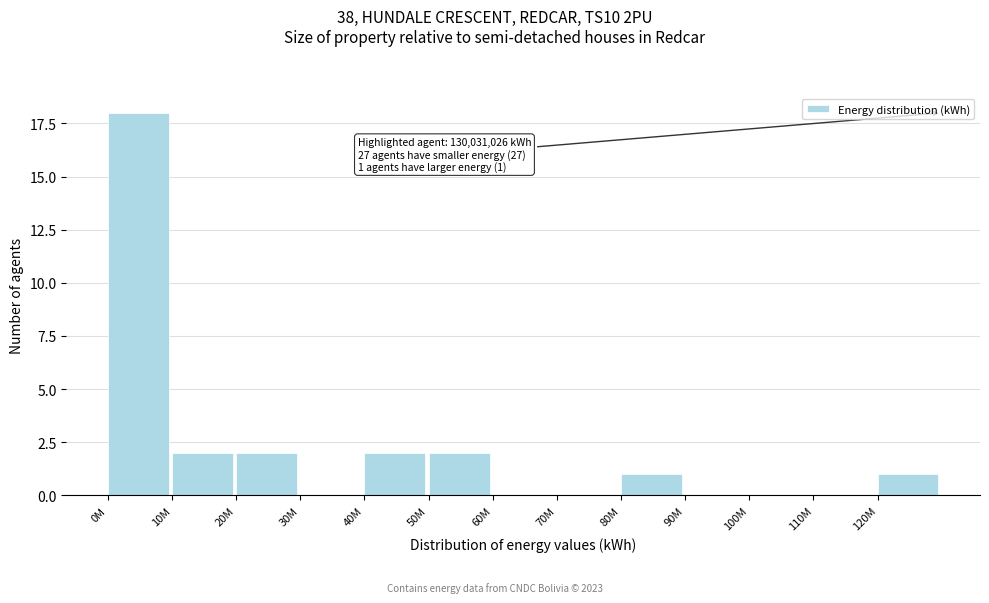

Reading left to right, transcribe all the data shown in this chart.

0M=18	10M=2	20M=2	30M=0	40M=2	50M=2	60M=0	70M=0	80M=1	90M=0	100M=0	110M=0	120M=1